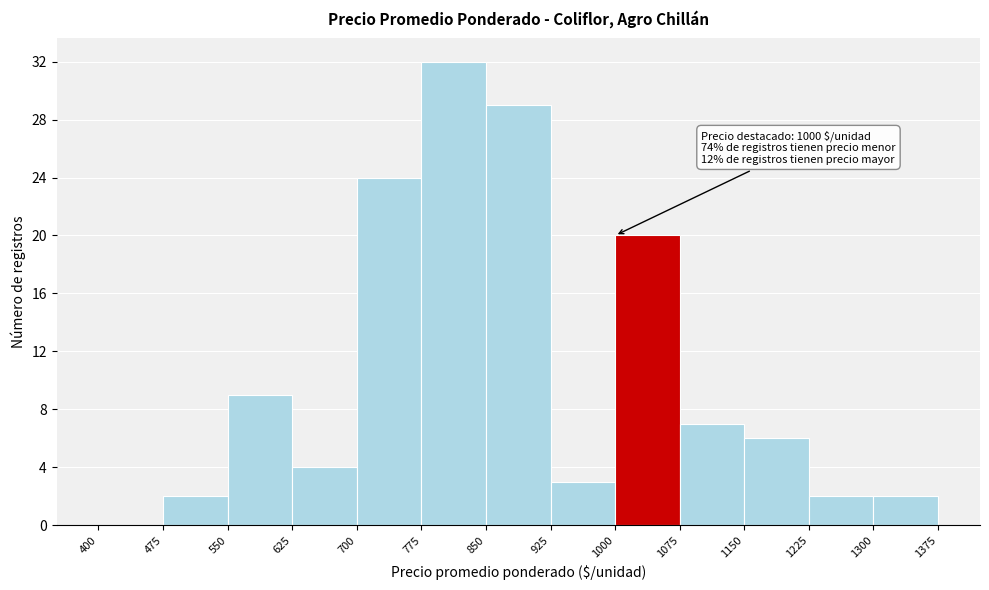

Which range on the x-axis has the tallest bar?

775 to 850